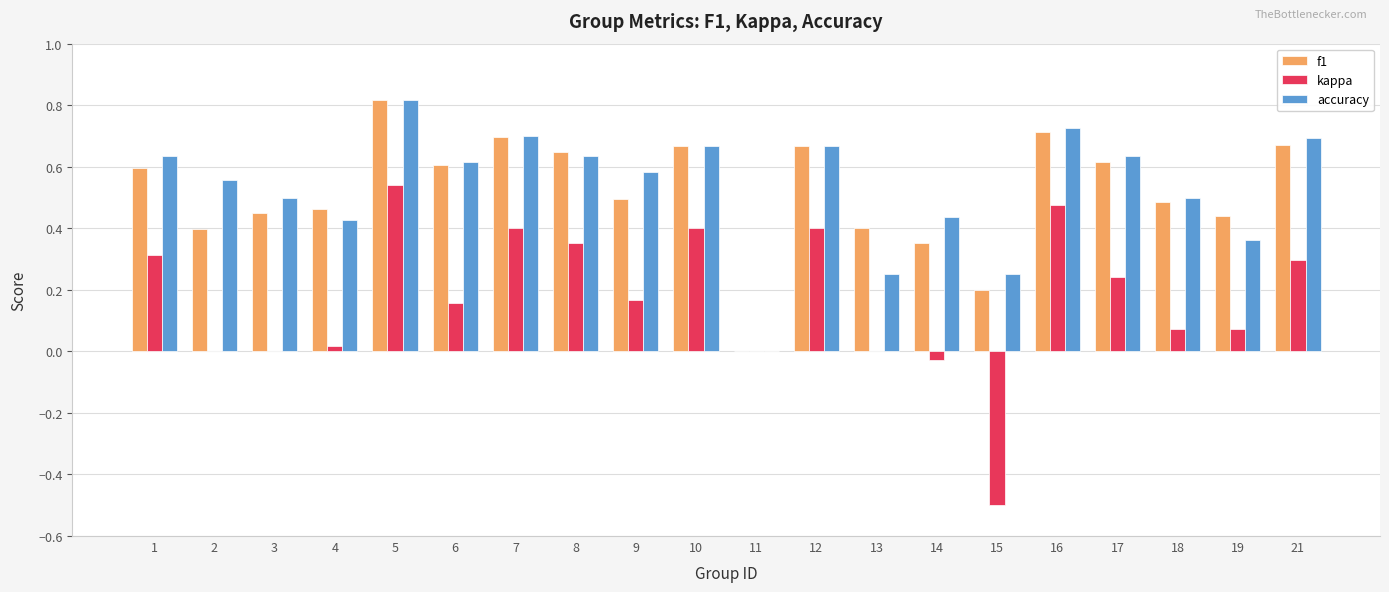

At which category is the sum across all series the highest?

5